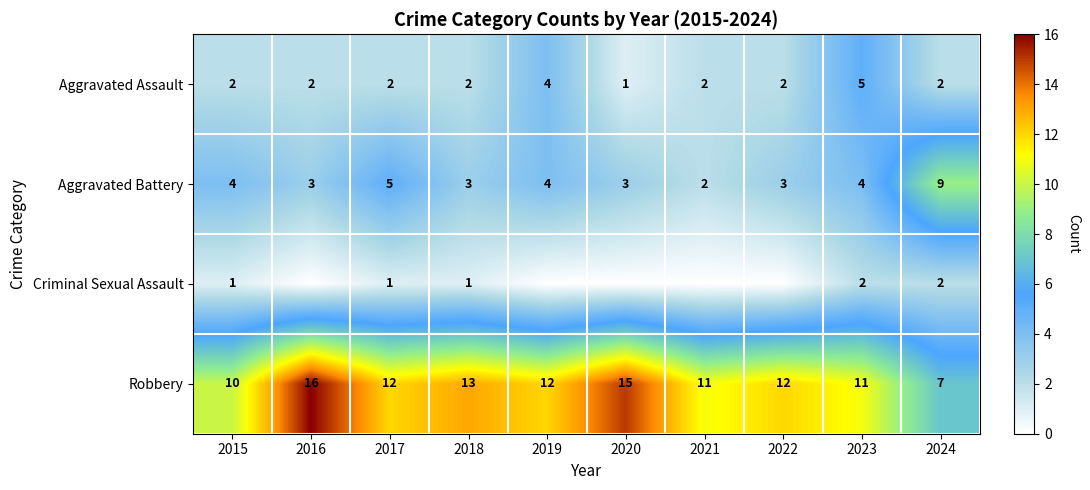

True or false: Robbery has a value of 11 at 2023.

True